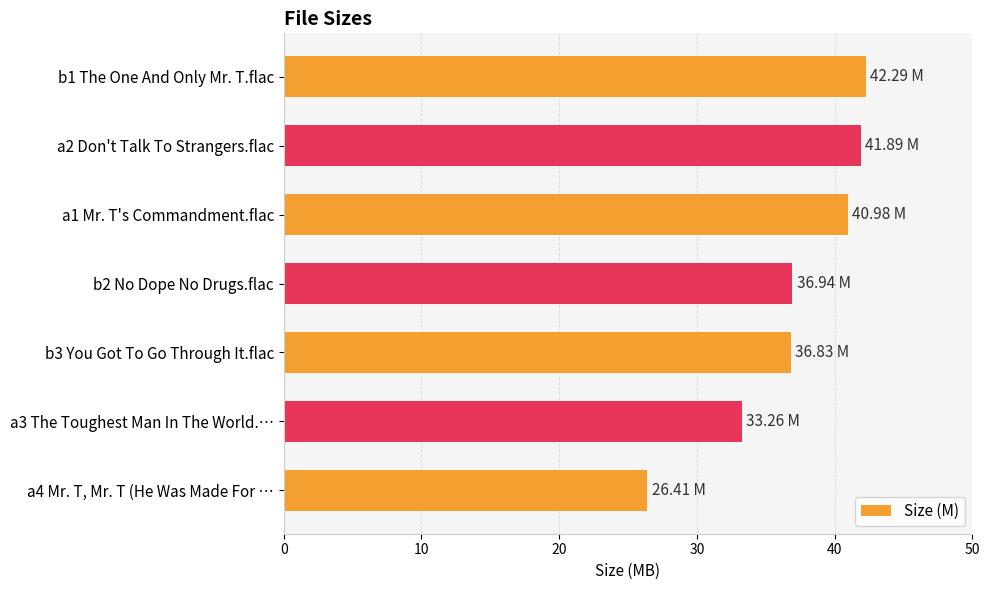

Approximately how many times larger is the value at b3 You Got To Go Through It.flac compared to b2 No Dope No Drugs.flac?

1.0